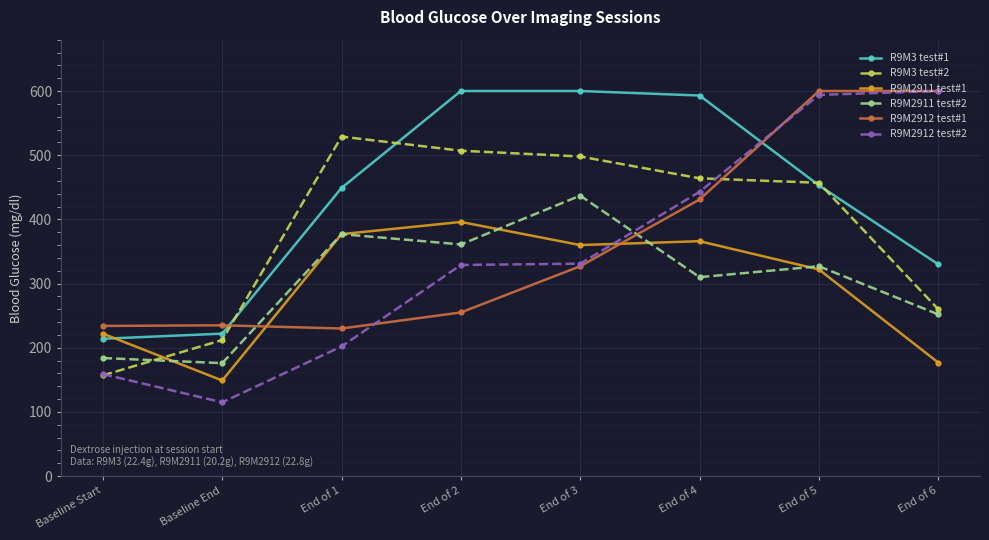

The value of R9M3 test#2 at Baseline End is 212. True or false?

True